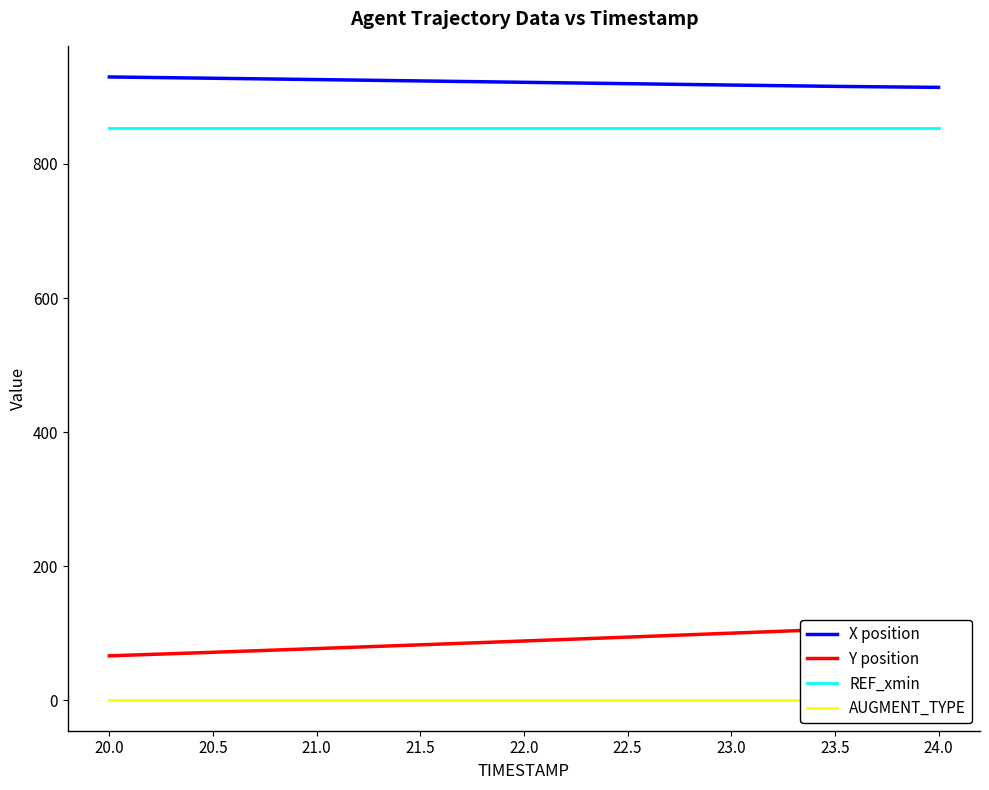

What is the minimum value for X position?

914.2